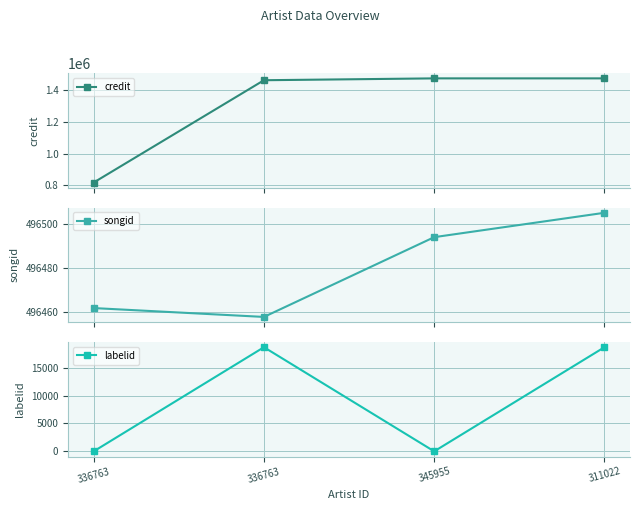

What is the label of the 2nd point from the right?

345955